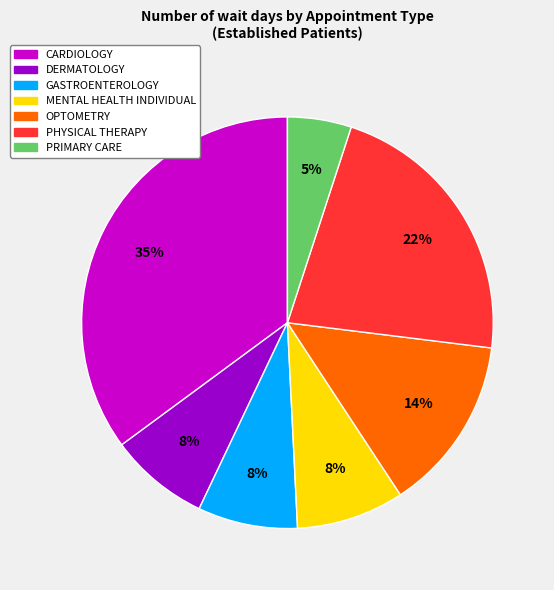

Does OPTOMETRY account for over 50% of the chart?

No